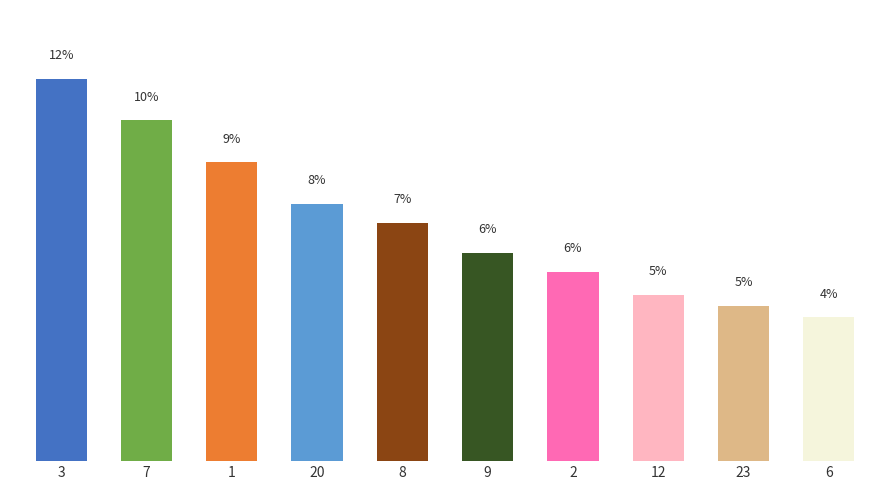

Does the chart contain any negative values?

No